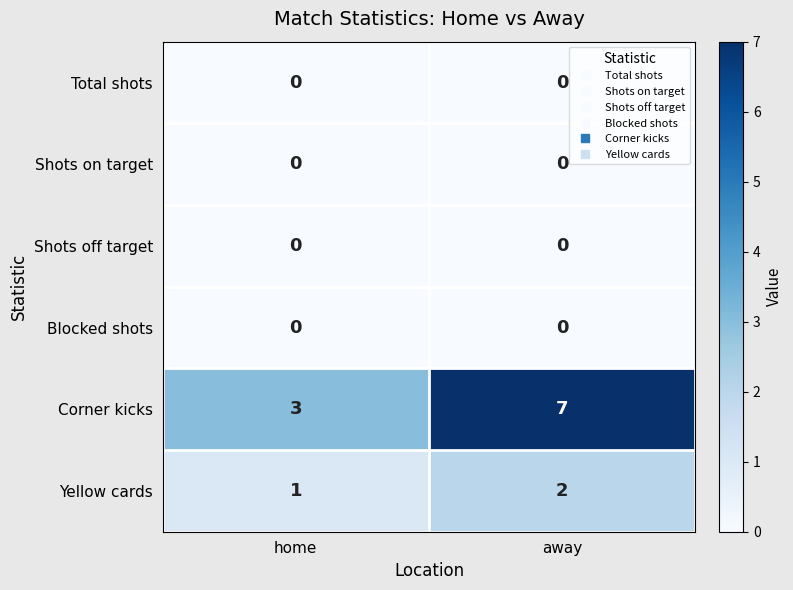

The value of Yellow cards at away is 1. True or false?

False